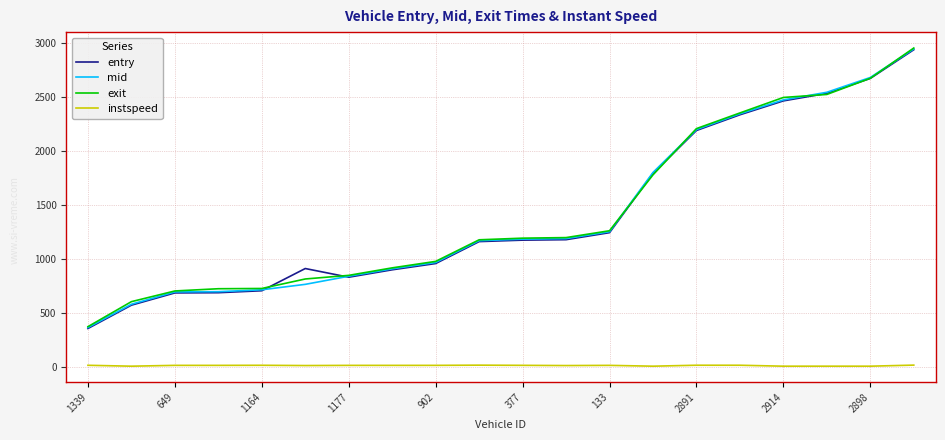

What is the maximum value for exit?

2953.4